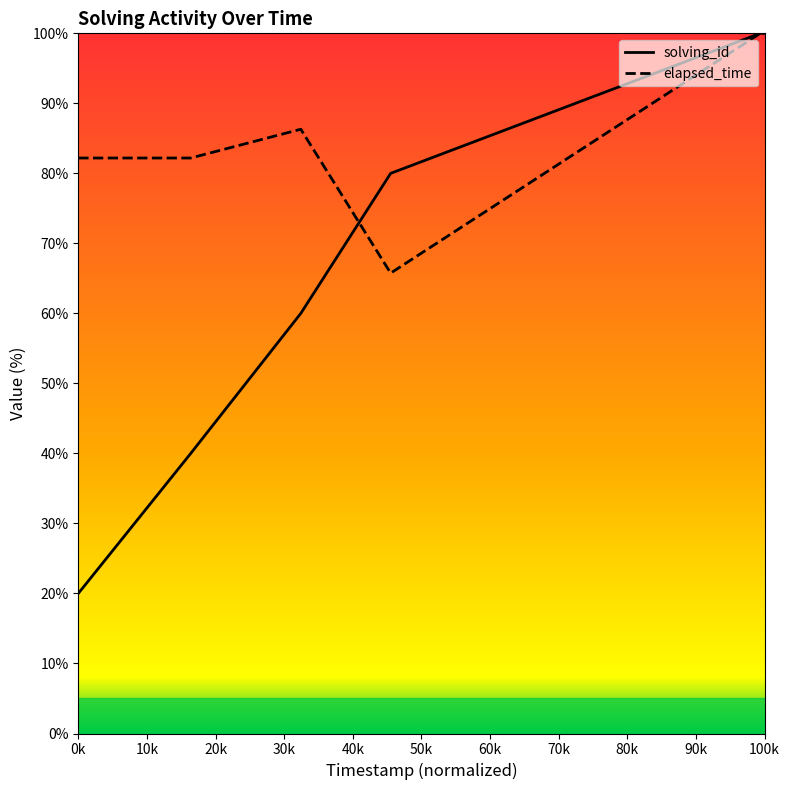

Which series has the widest spread of values?

solving_id